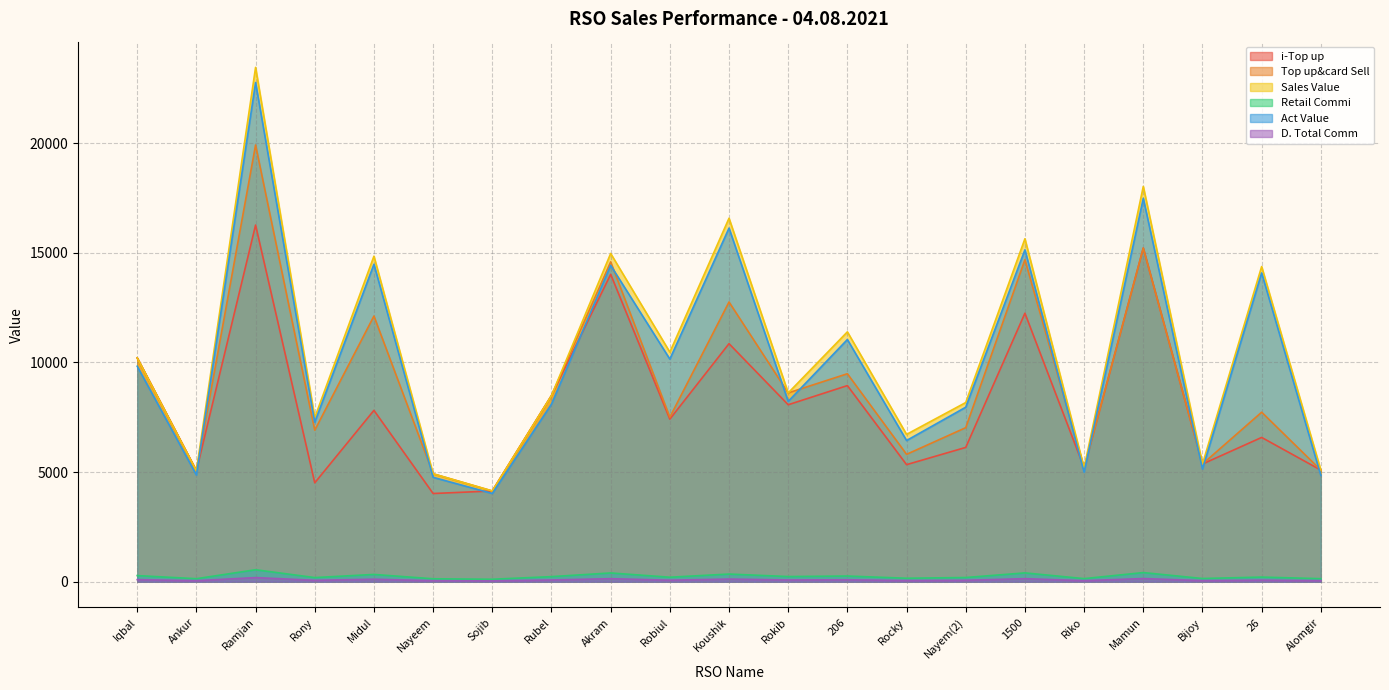

How many lines are shown in the chart?

6